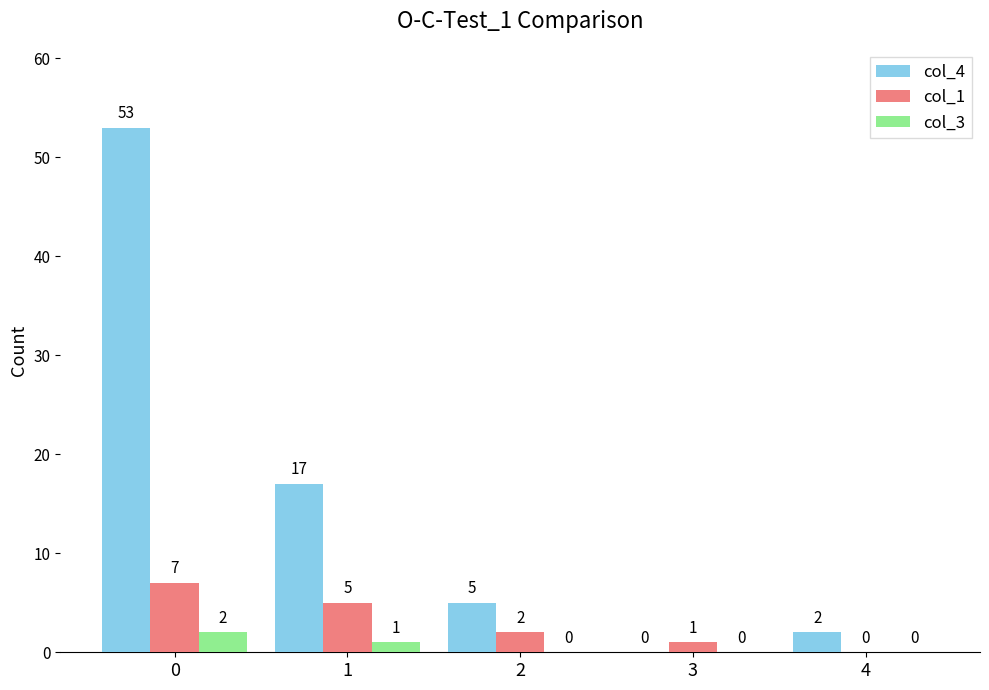

Which series changed the most between 2 and 3?

col_4